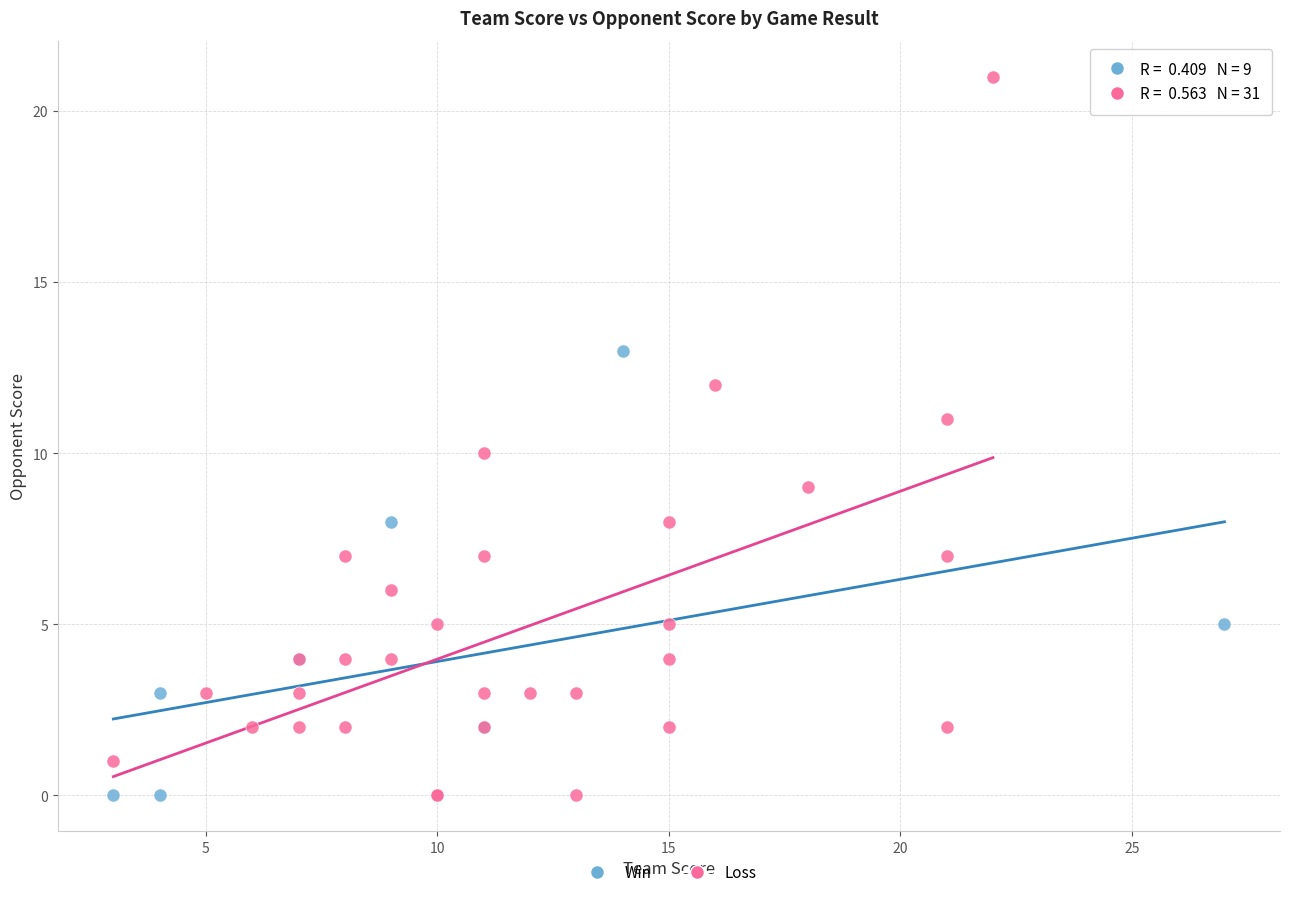

What are all the series names shown in the legend?

Win, Loss